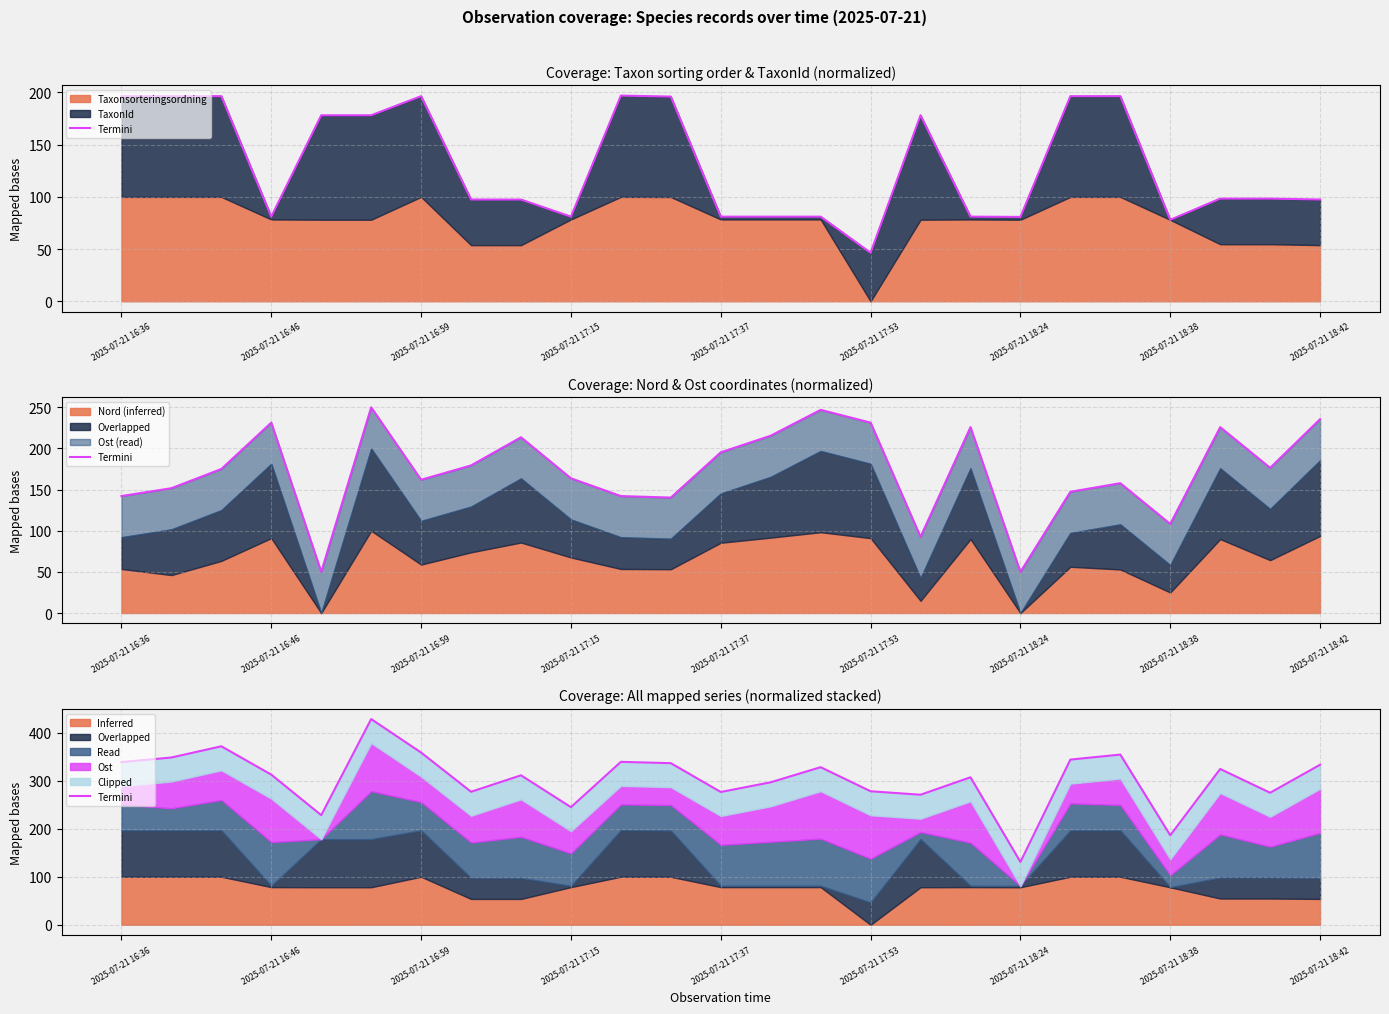

Count the number of categories in the chart.

25